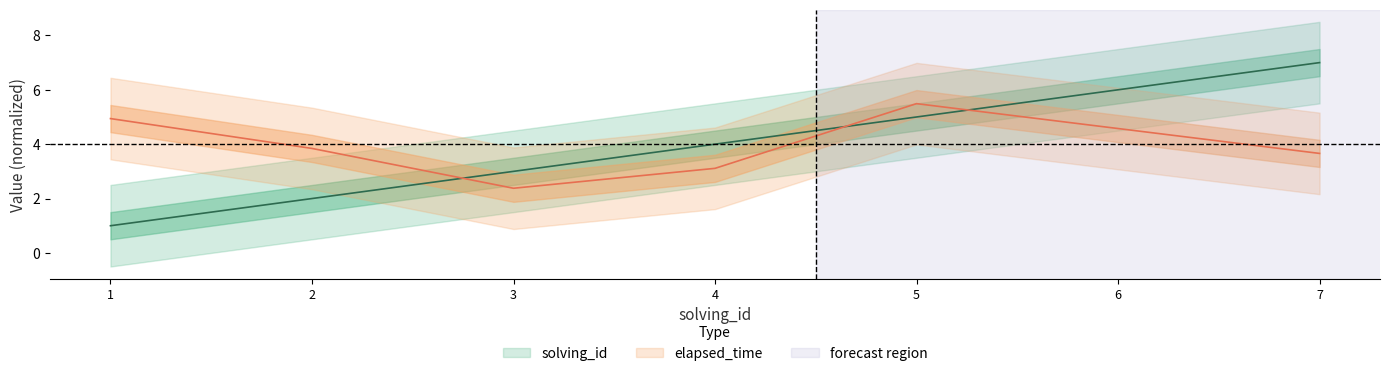

How many lines are shown in the chart?

2